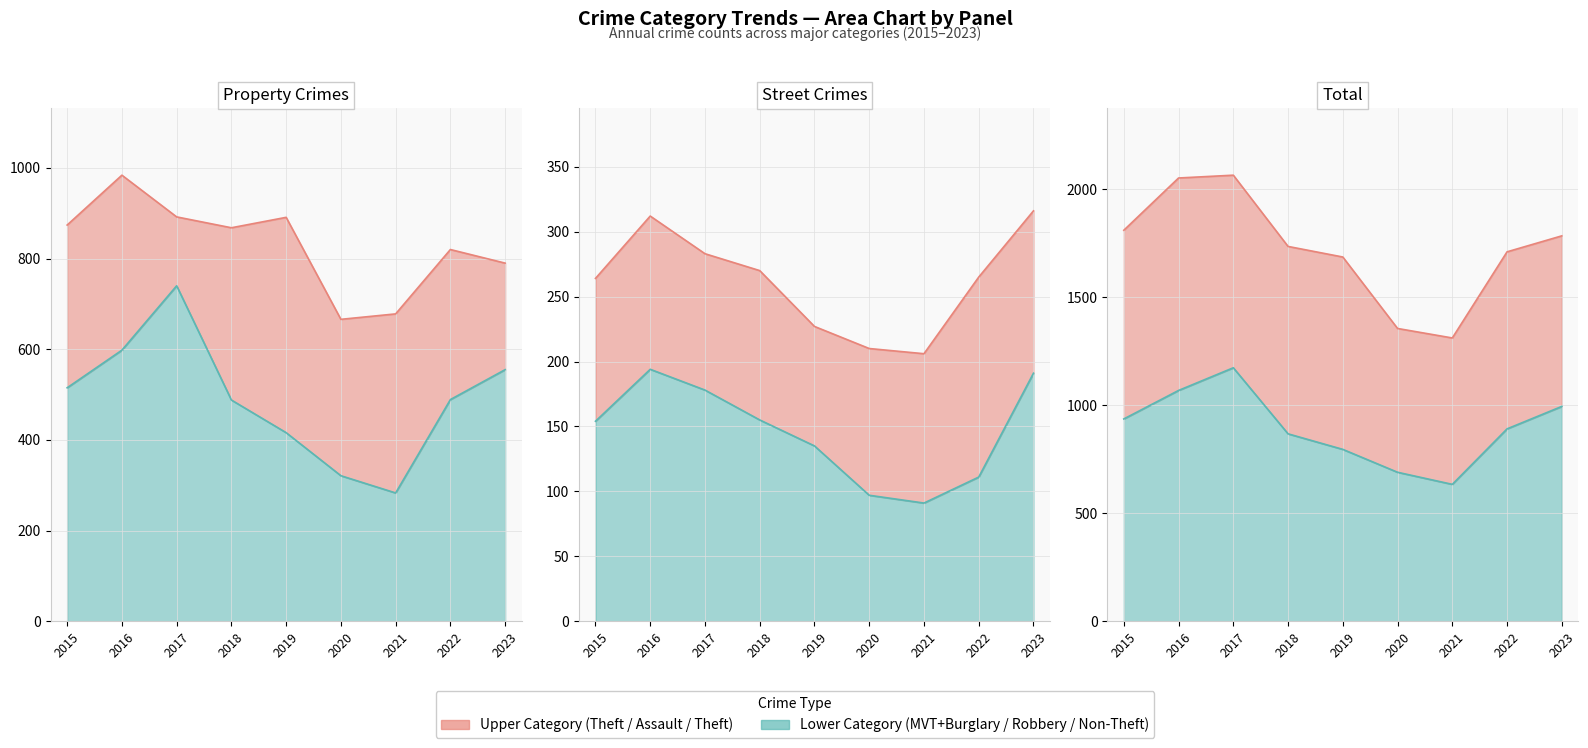

How many interior local peaks does the Robbery series have?

1